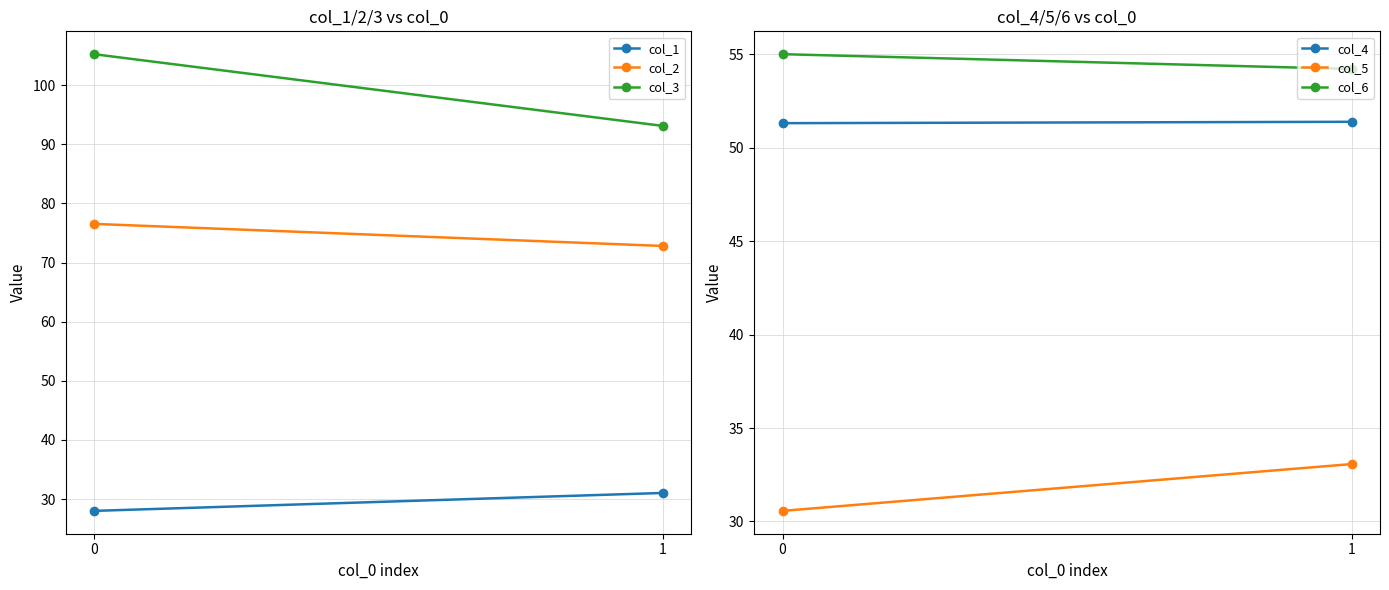

True or false: col_1 has a value of 8.8 at 0.

False